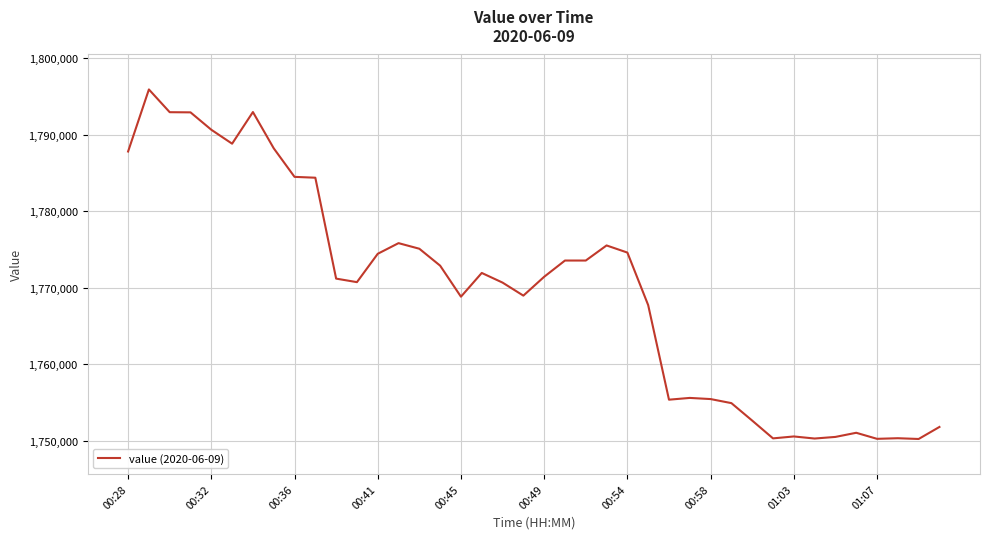

What is the minimum value shown in the chart?

1750270